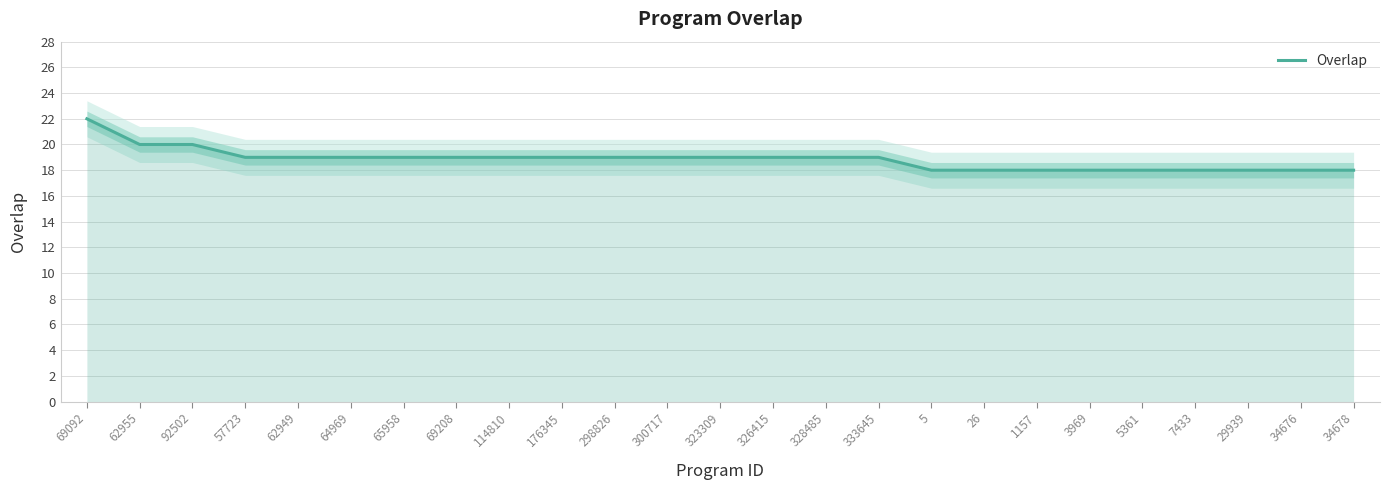

Rank the categories by value from highest to lowest.

69092, 62955, 92502, 57723, 62949, 64969, 65958, 69208, 114810, 176345, 298826, 300717, 323309, 326415, 328485, 333645, 5, 26, 1157, 3969, 5361, 7433, 29939, 34676, 34678